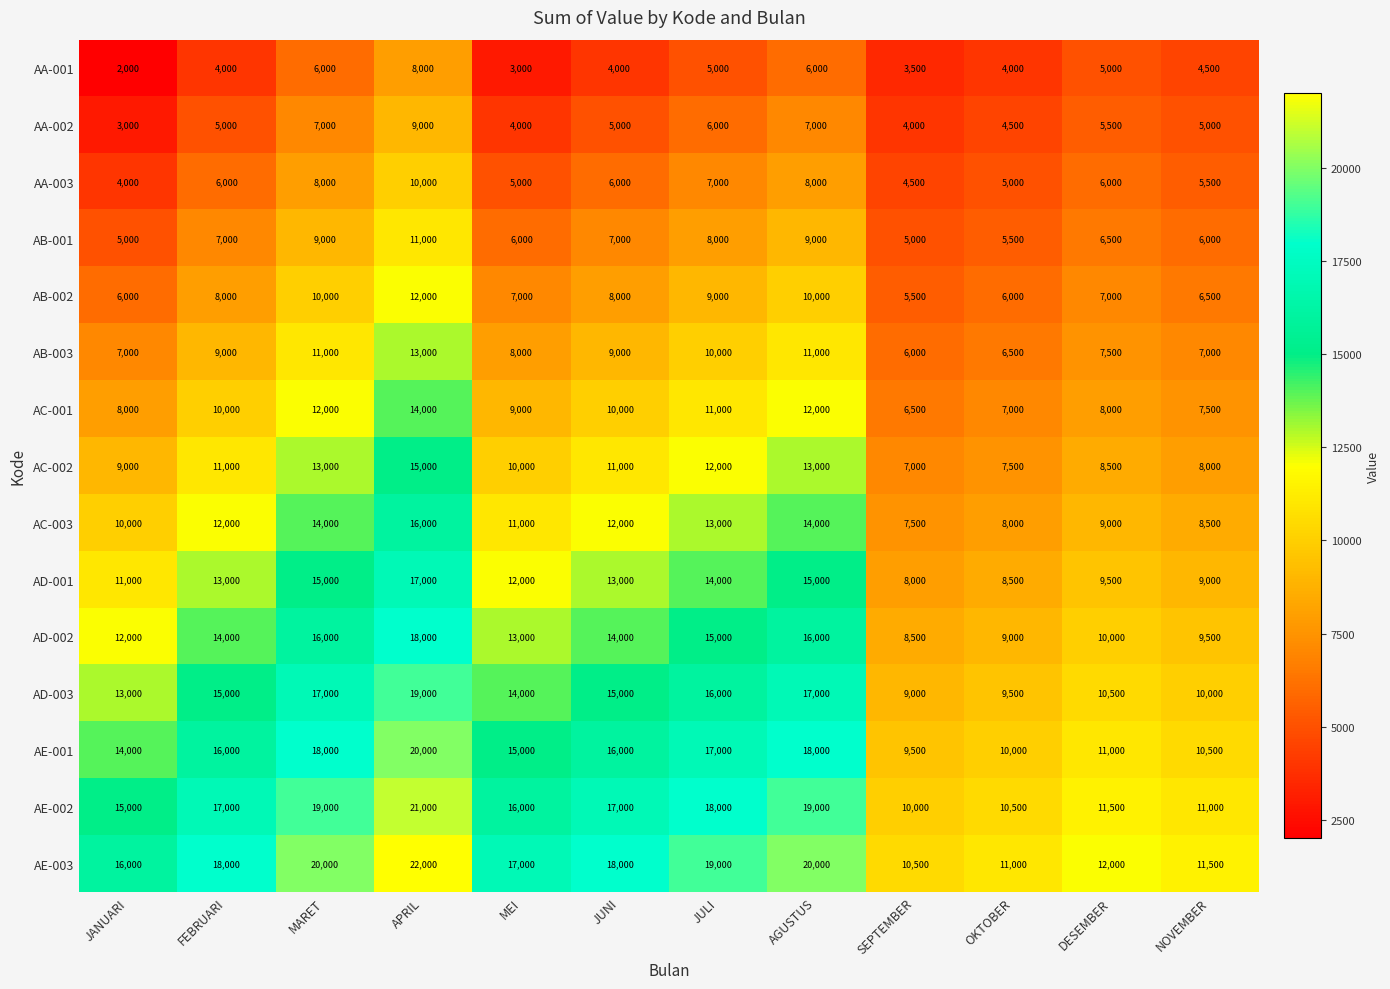

How many categories are shown in the chart?

12